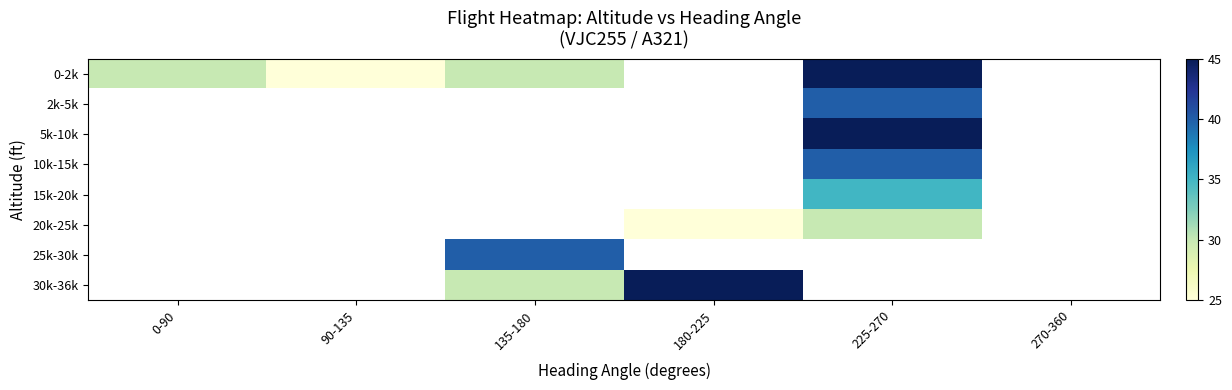

At 225-270, list the series in order from smallest to largest.

20k-25k, 15k-20k, 2k-5k, 10k-15k, 0-2k, 5k-10k, 25k-30k, 30k-36k